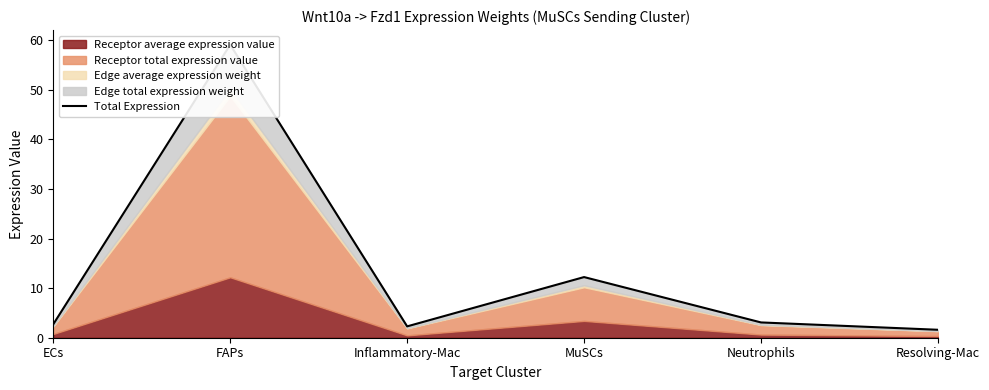

What is the difference between the values at MuSCs and Resolving-Mac?

10.6